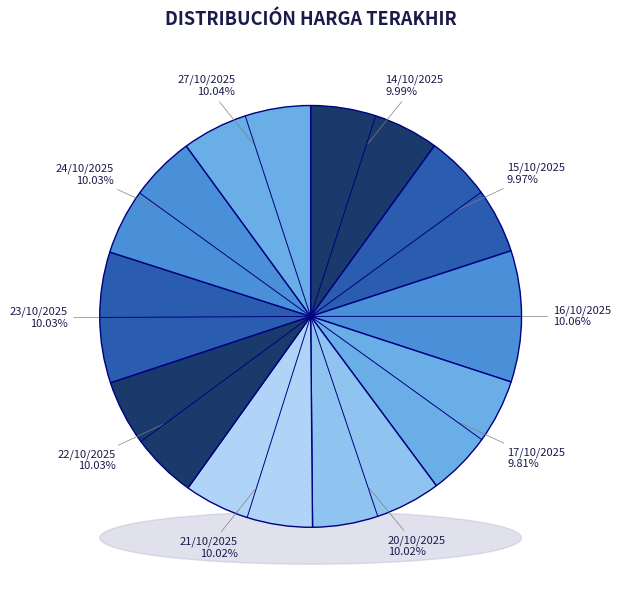

Rank the categories by value from highest to lowest.

16/10/2025, 27/10/2025, 24/10/2025, 23/10/2025, 22/10/2025, 21/10/2025, 20/10/2025, 14/10/2025, 15/10/2025, 17/10/2025